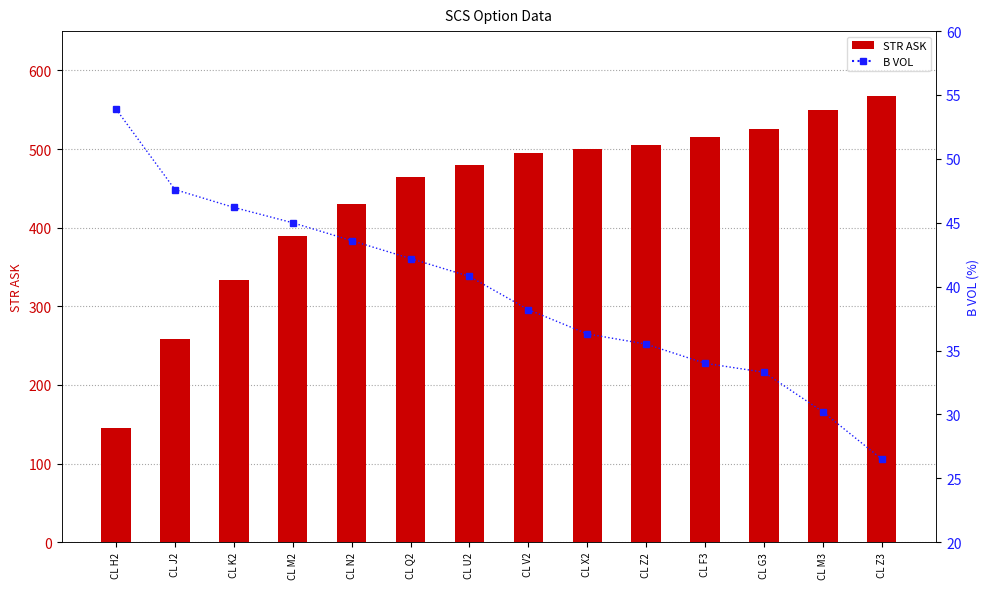

The B VOL series shows 26.5 at CL Z3. True or false?

True